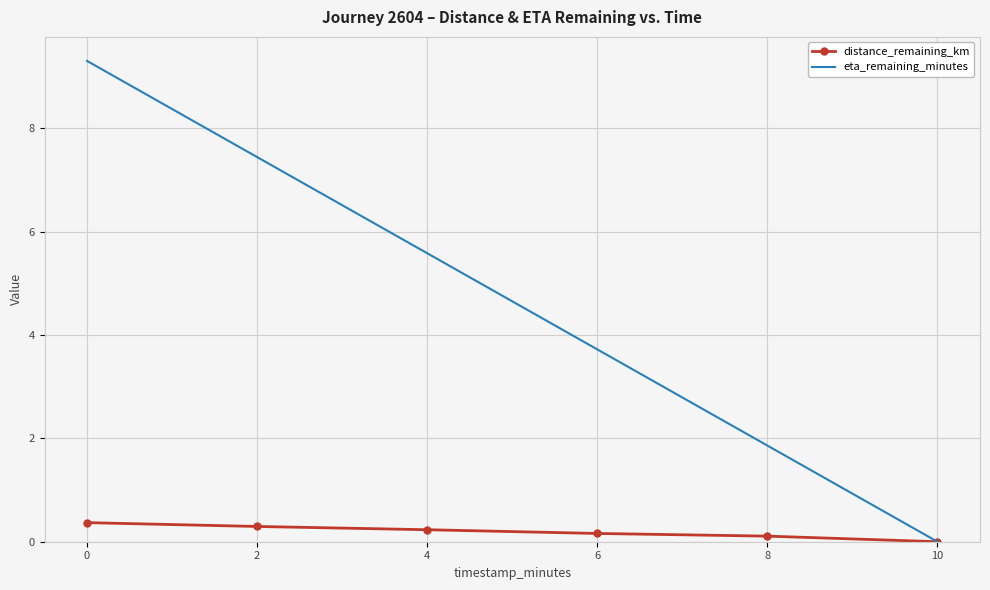

How many categories are shown in the chart?

6